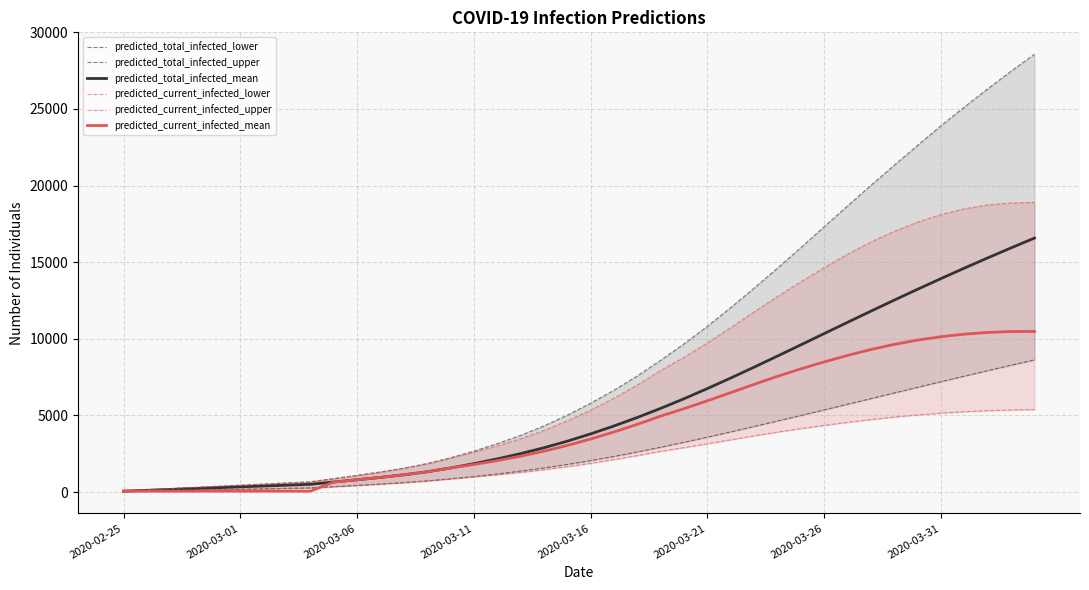

True or false: predicted_current_infected_lower and predicted_current_infected_upper cross at least once.

False